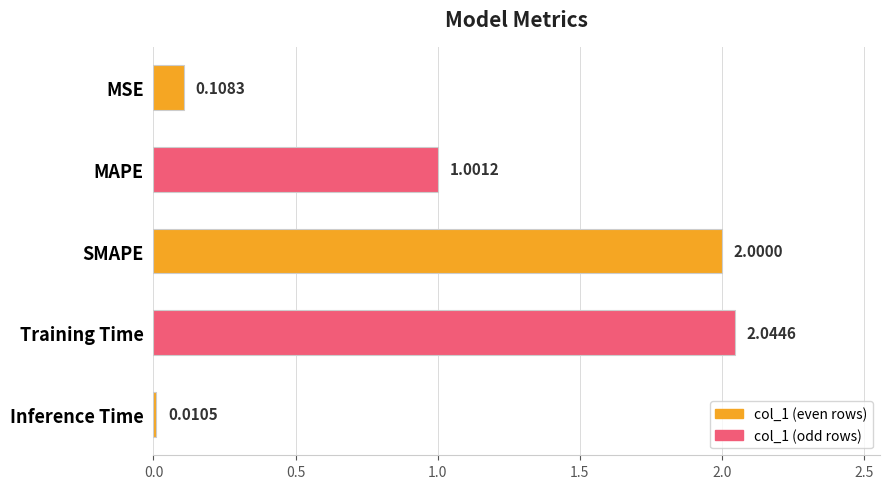

Rank the categories by value from lowest to highest.

Inference Time, MSE, MAPE, SMAPE, Training Time